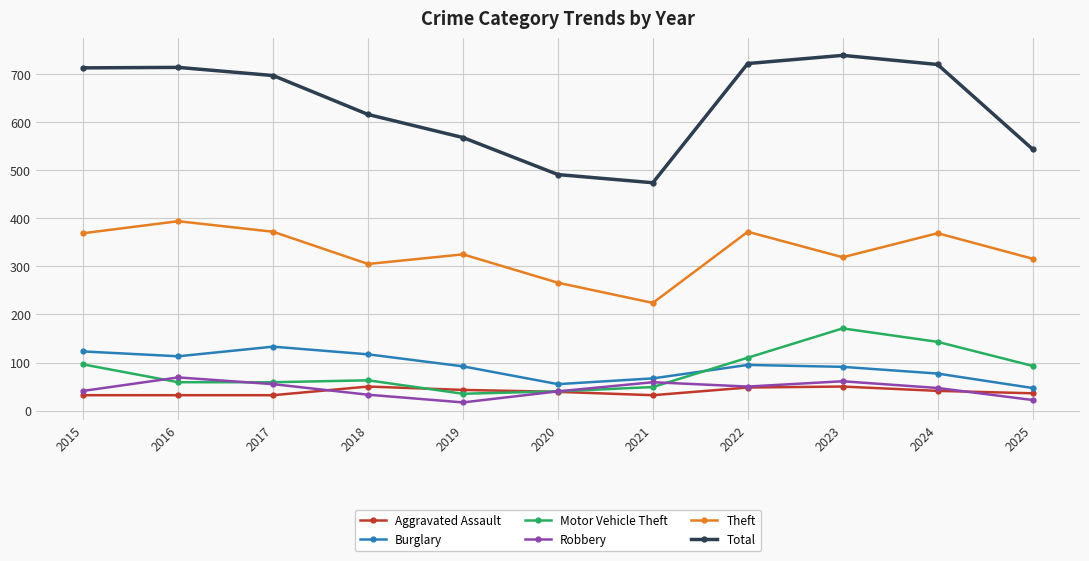

What are all the series names shown in the legend?

Aggravated Assault, Burglary, Motor Vehicle Theft, Robbery, Theft, Total